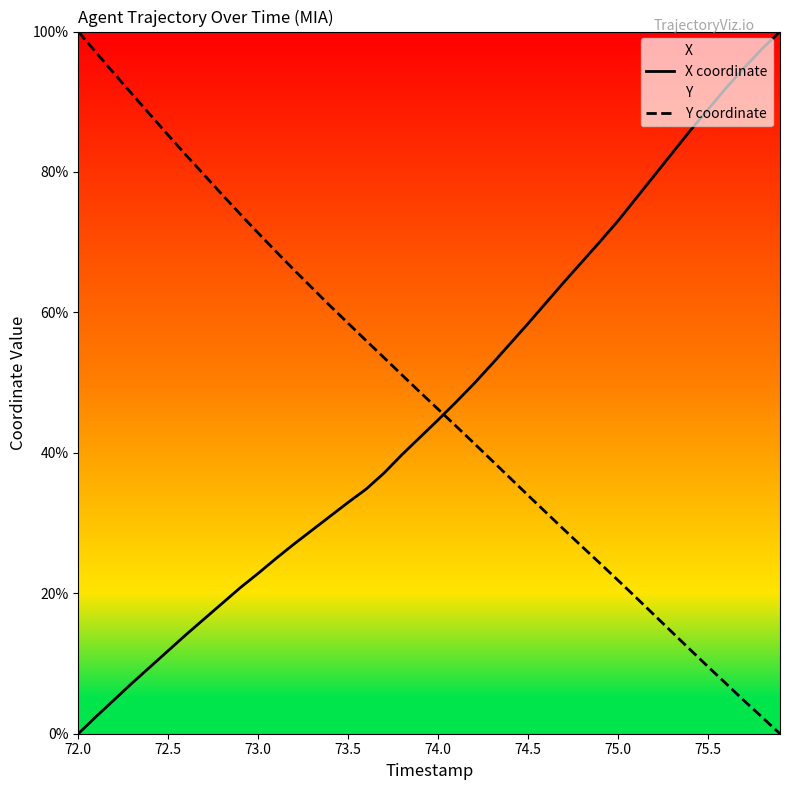

What is the difference between the maximum and minimum values in the Y coordinate series?

100.0